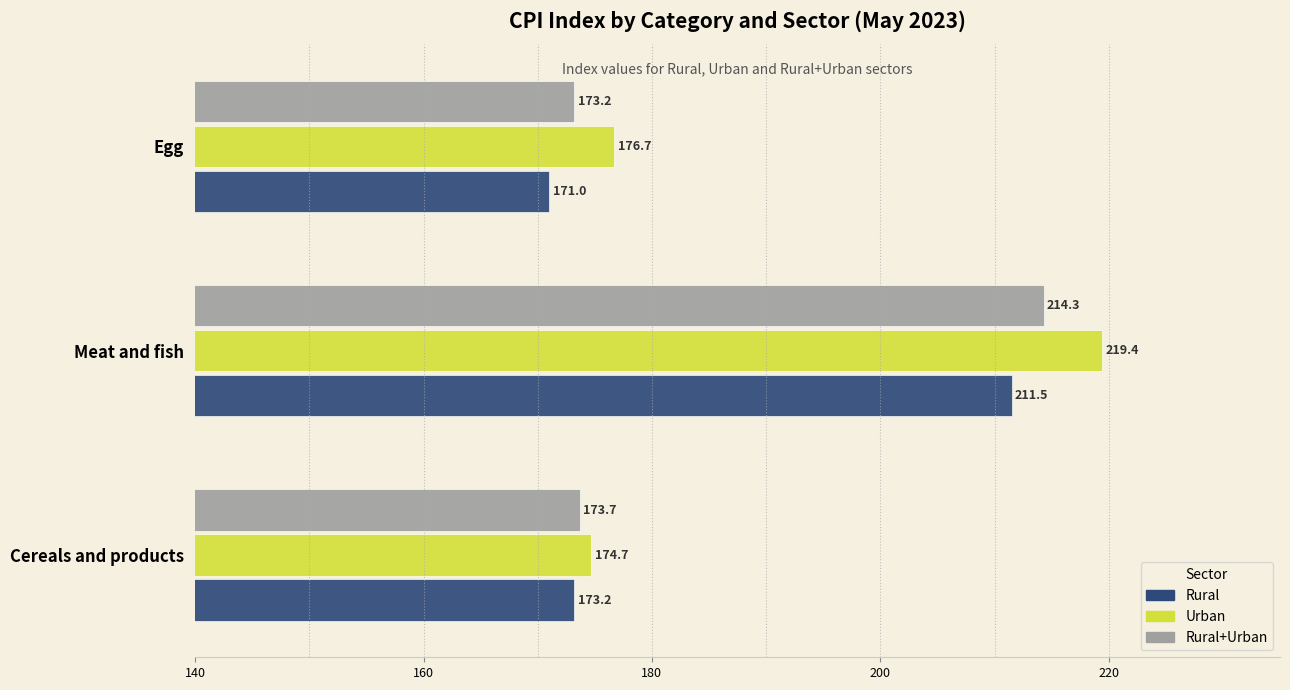

What is the lowest value of the Urban series?

174.7